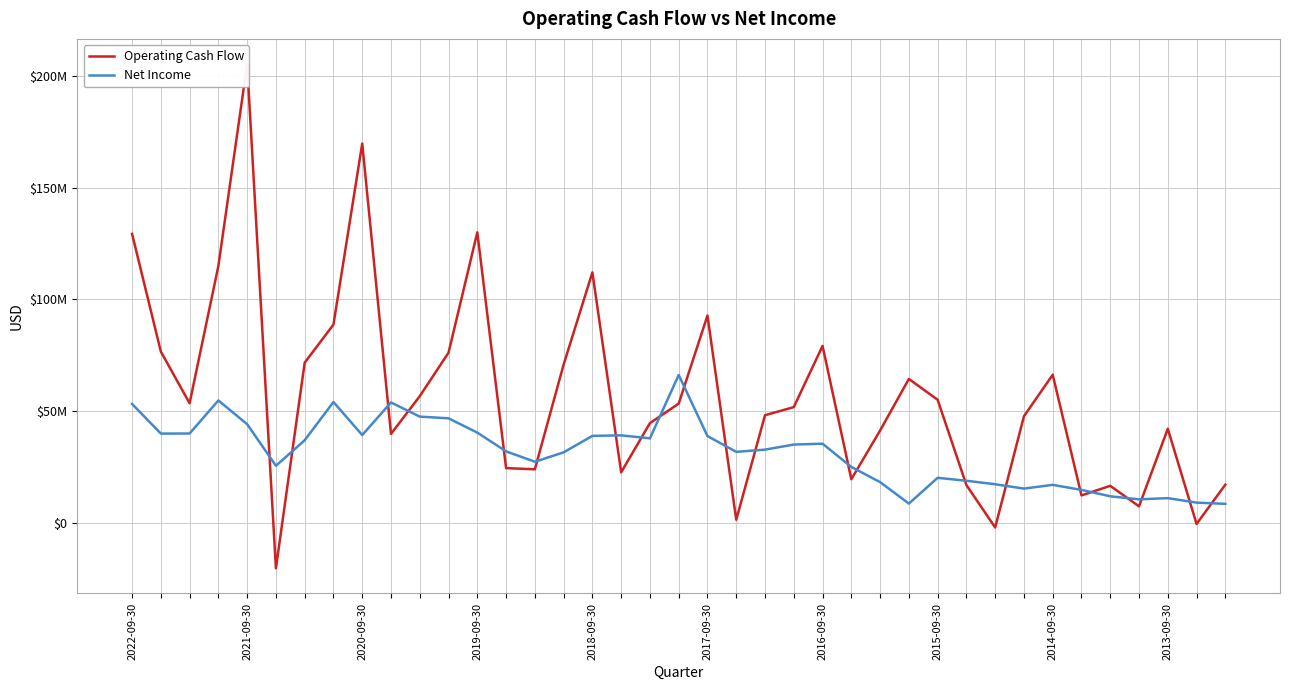

Where do Operating Cash Flow and Net Income first cross each other?

2018-09-30 and 2017-09-30